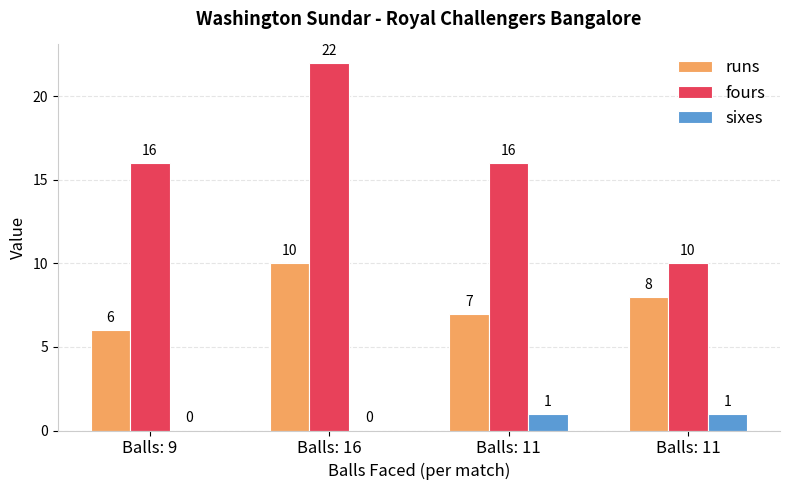

What is the sum of the fours values at Balls: 11 and Balls: 11?

26